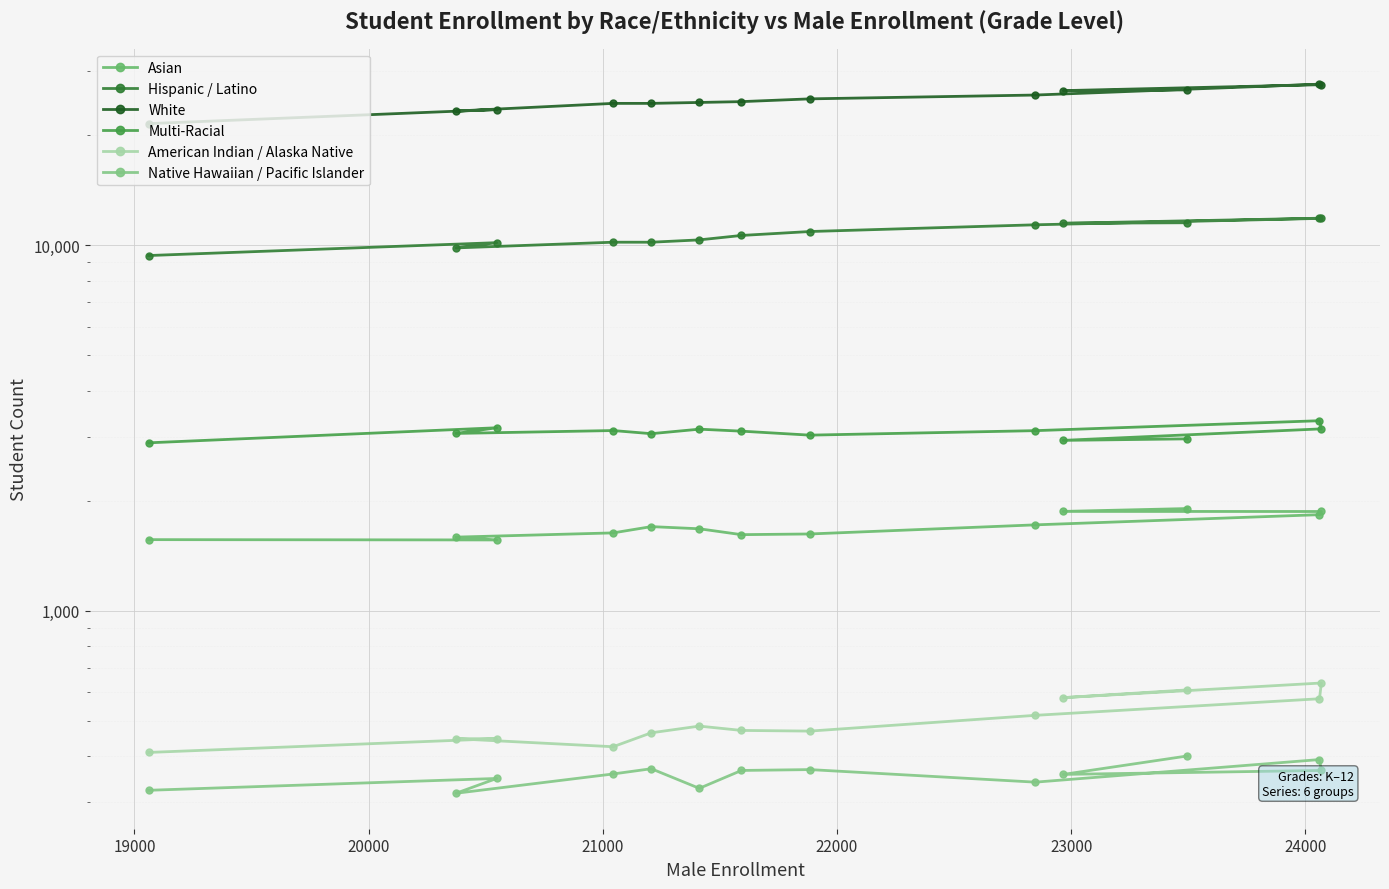

What is the value of the Native Hawaiian / Pacific Islander point at the 3rd from the left?

317